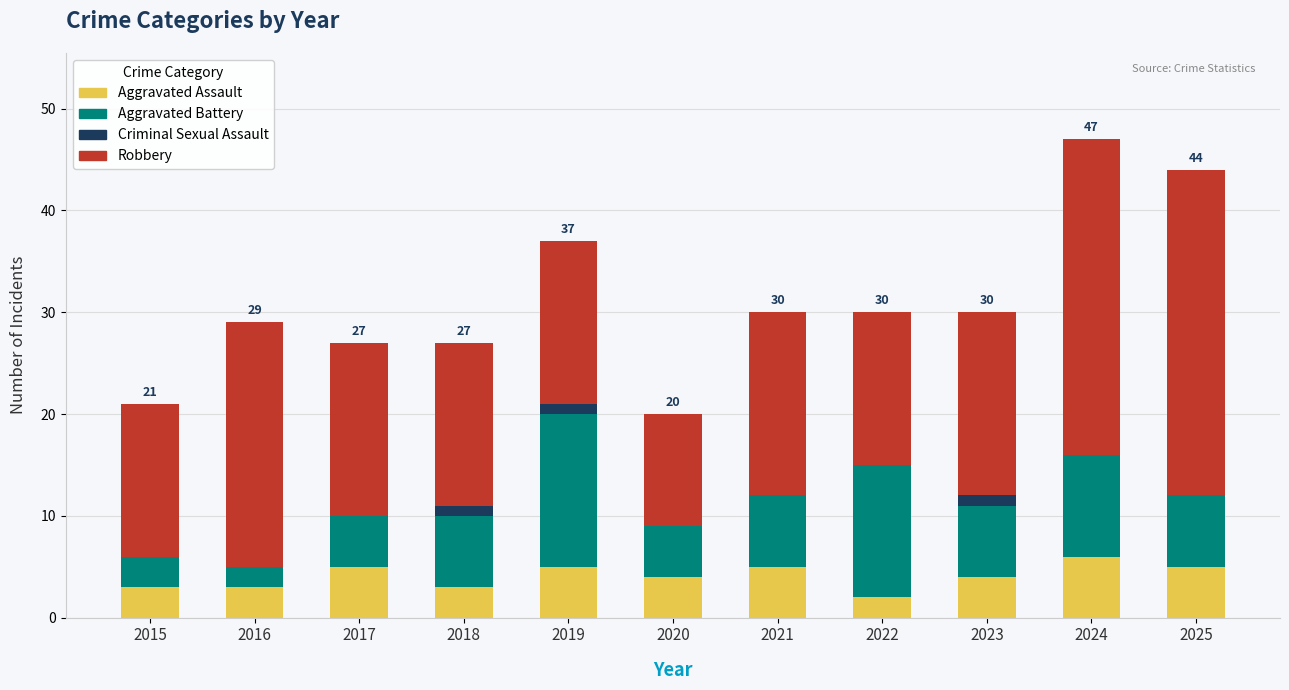

What is the total value across all series at 2015?

21